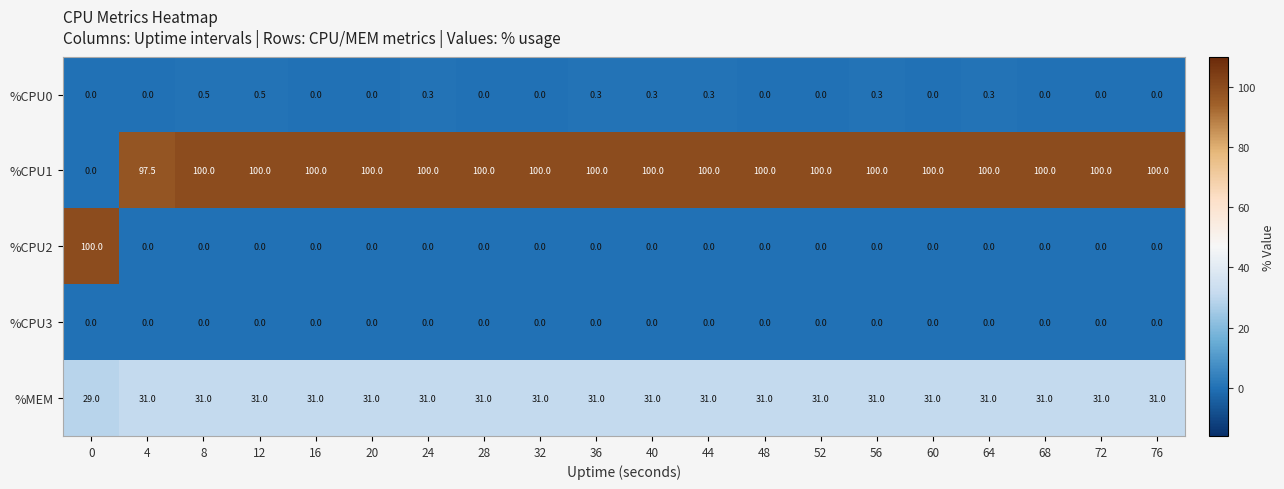

What is the difference between the maximum and minimum values in the %MEM series?

2.0